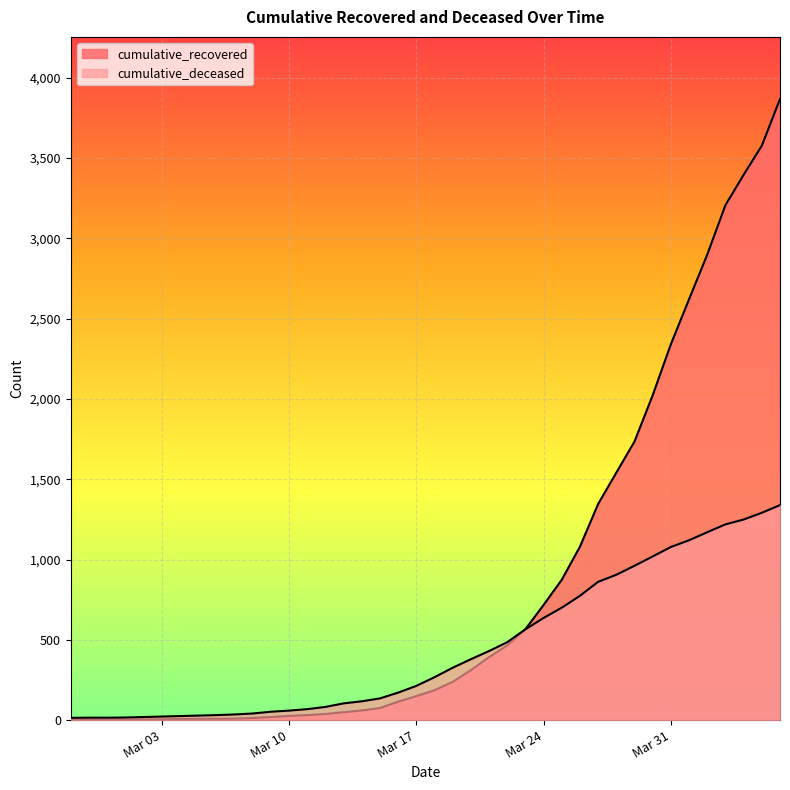

Which series has the largest total across all categories?

cumulative_recovered